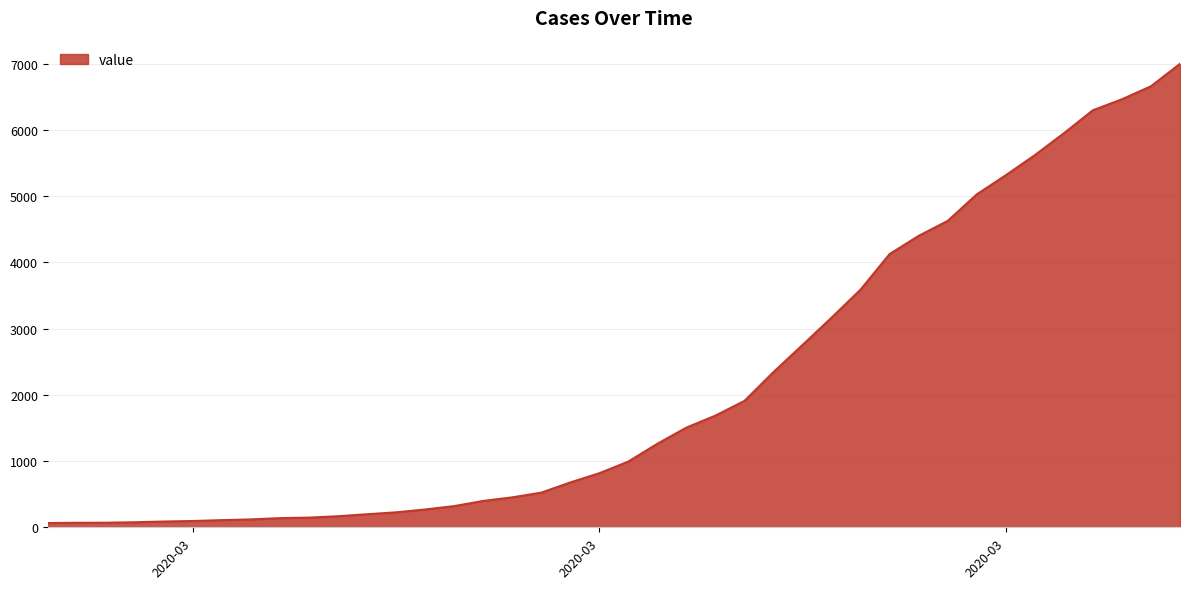

What is the difference between the maximum and minimum values?

6931